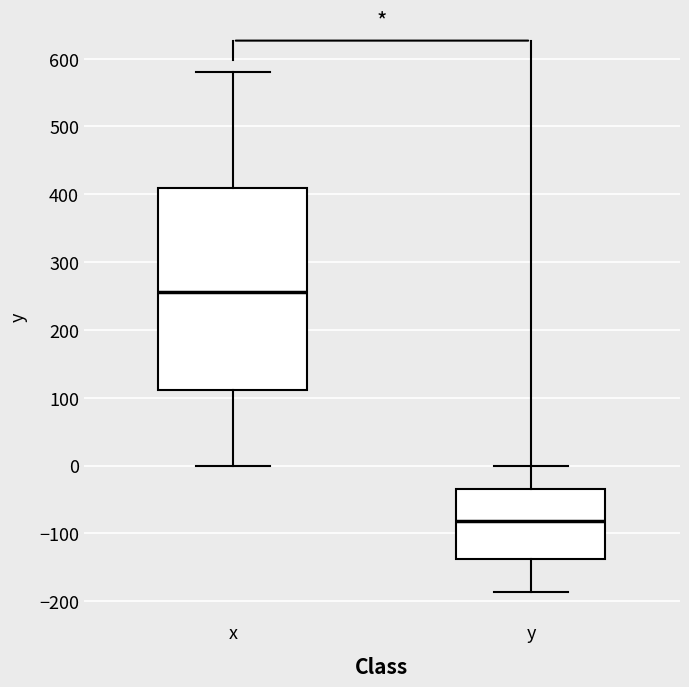

Which box's median line is the lowest?

y